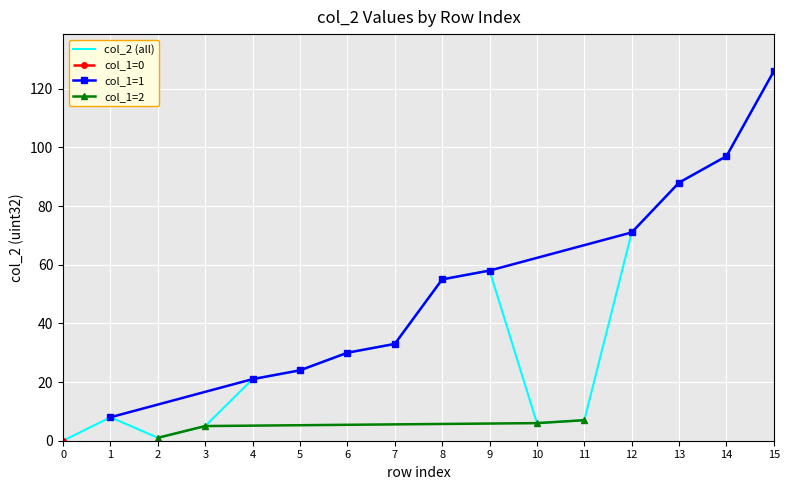

The chart shows a value of 50 at 6. True or false?

False